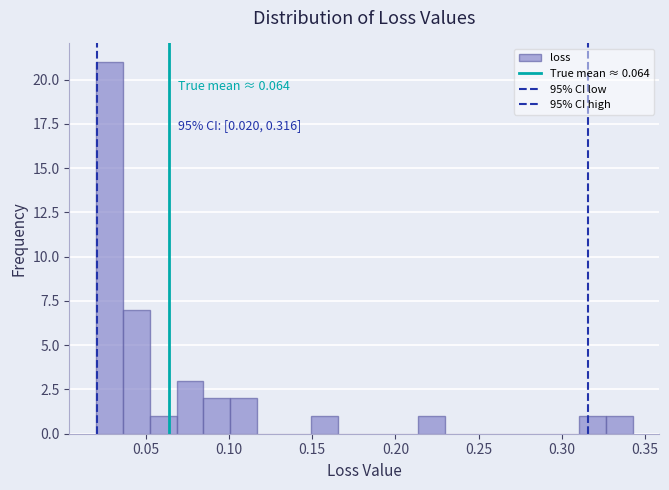

Read against the x-axis, roughly where is the centre of the tallest bar?

0.030